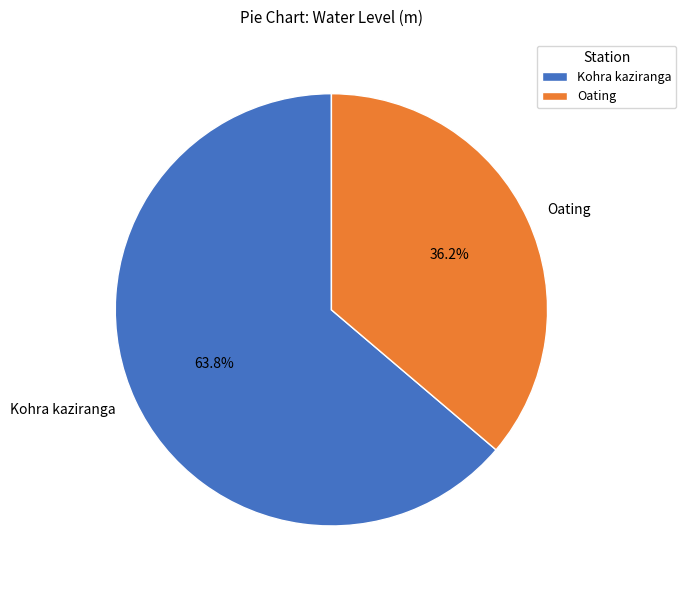

What percentage is the Oating slice, to the nearest percent?

36%